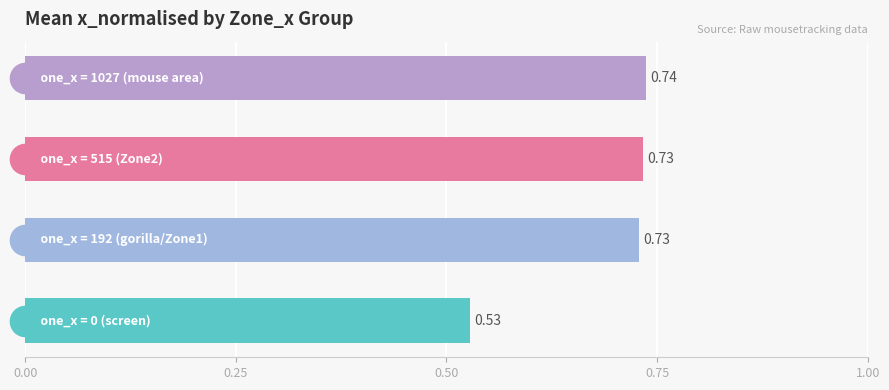

What is the sum of all values?

2.7